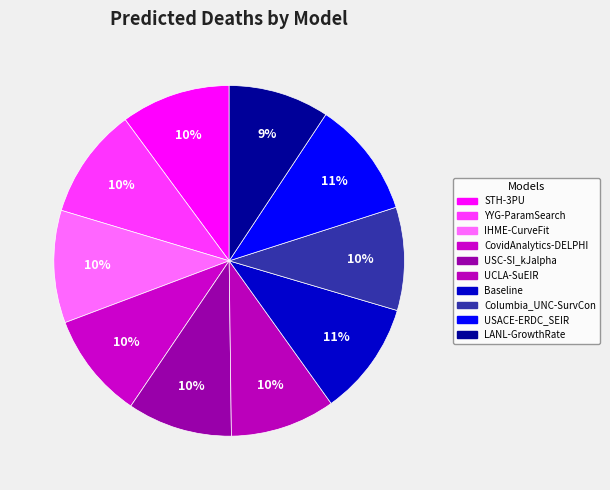

Is it true that LANL-GrowthRate is 9% of the pie?

True